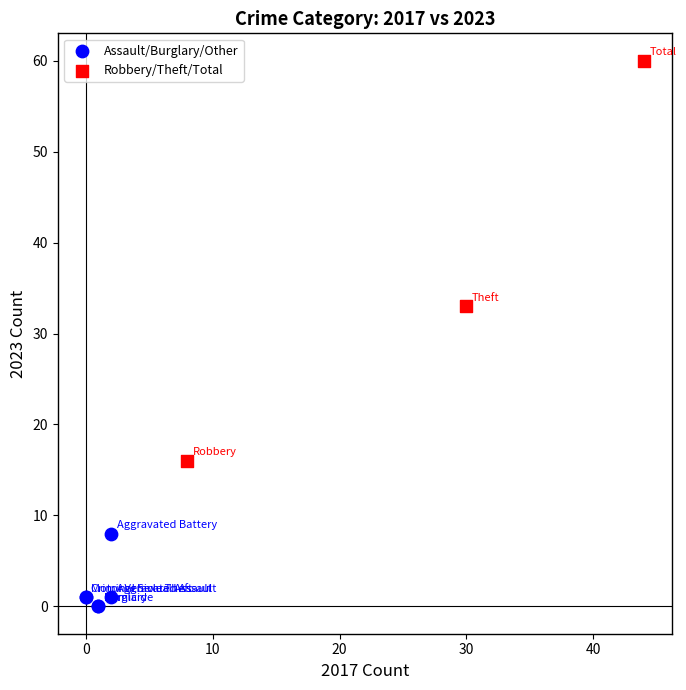

Which series has the widest spread of Y values?

Robbery/Theft/Total